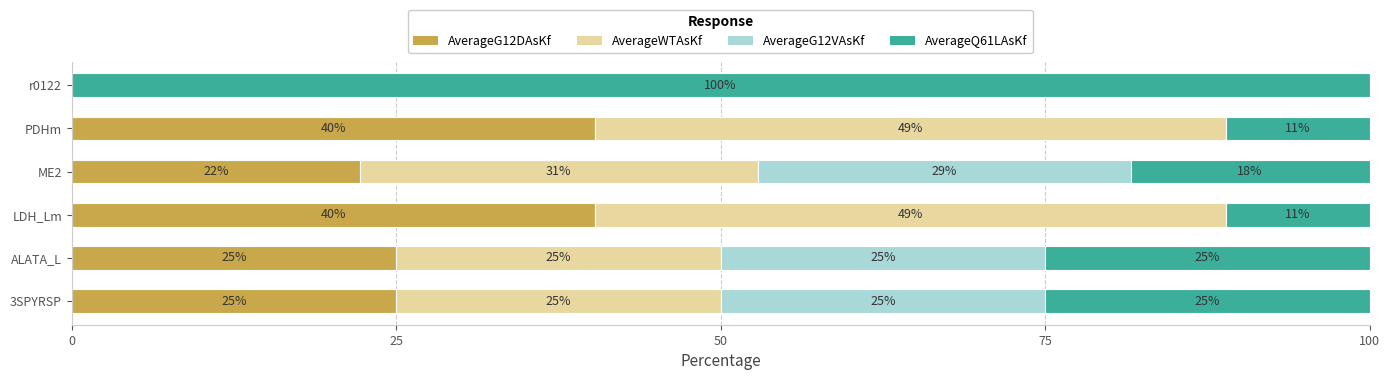

How many data points does each series have?

6